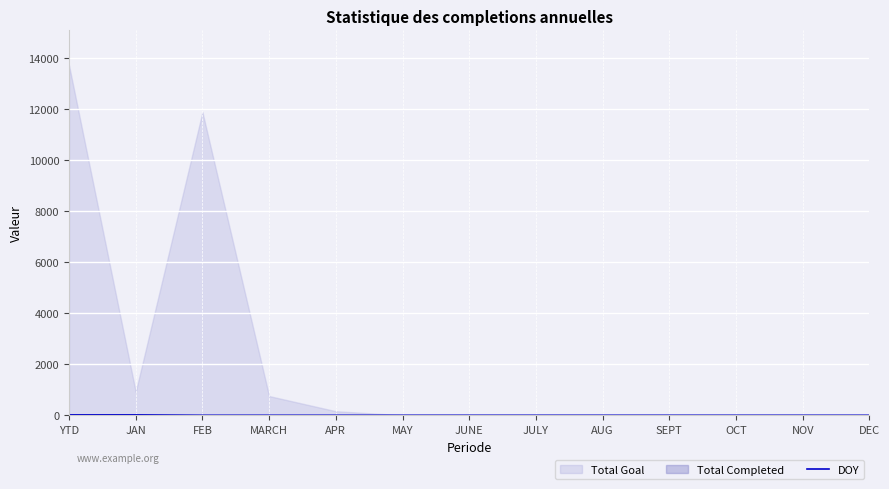

The DOY series shows 0 at SEPT. True or false?

True